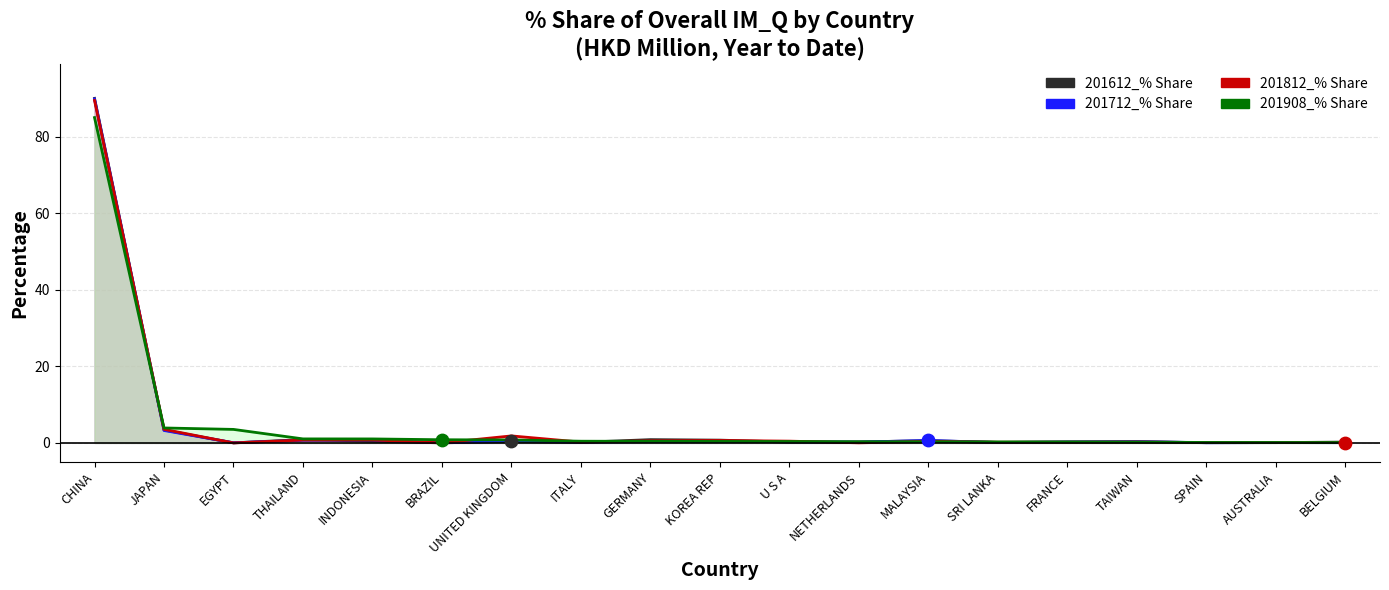

Which series has the largest Y range (max minus min)?

201612_% Share